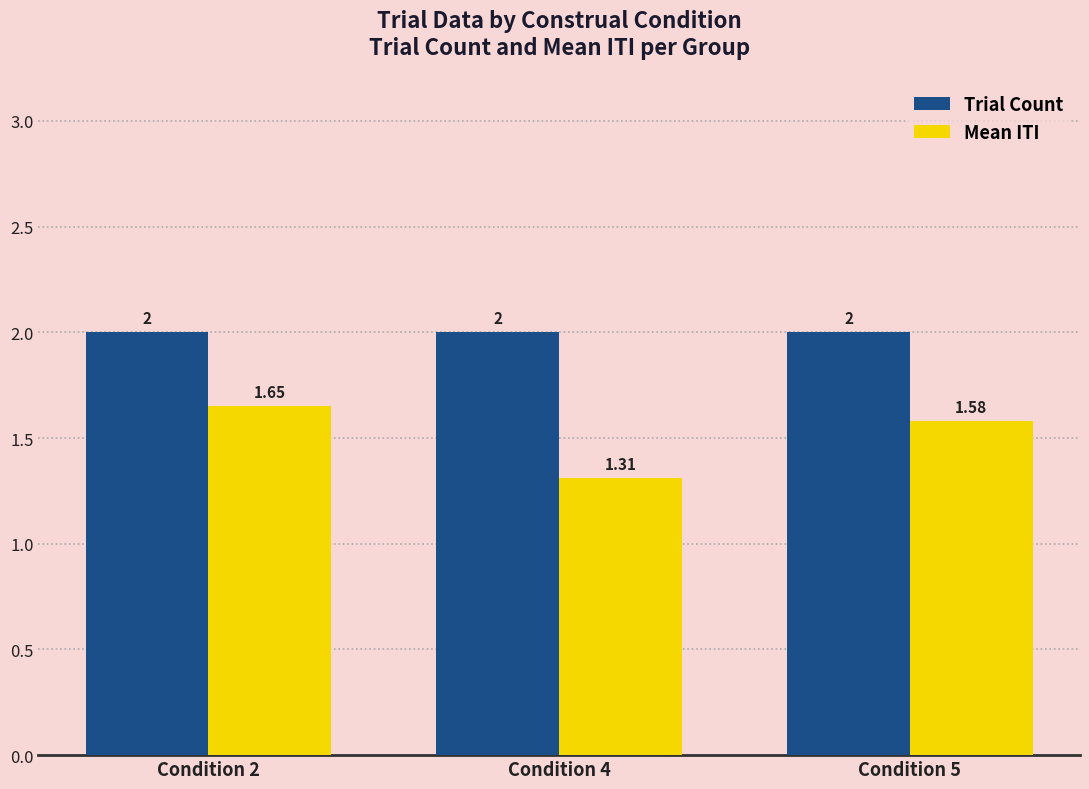

Are the bars grouped side by side (vs. stacked)?

Yes